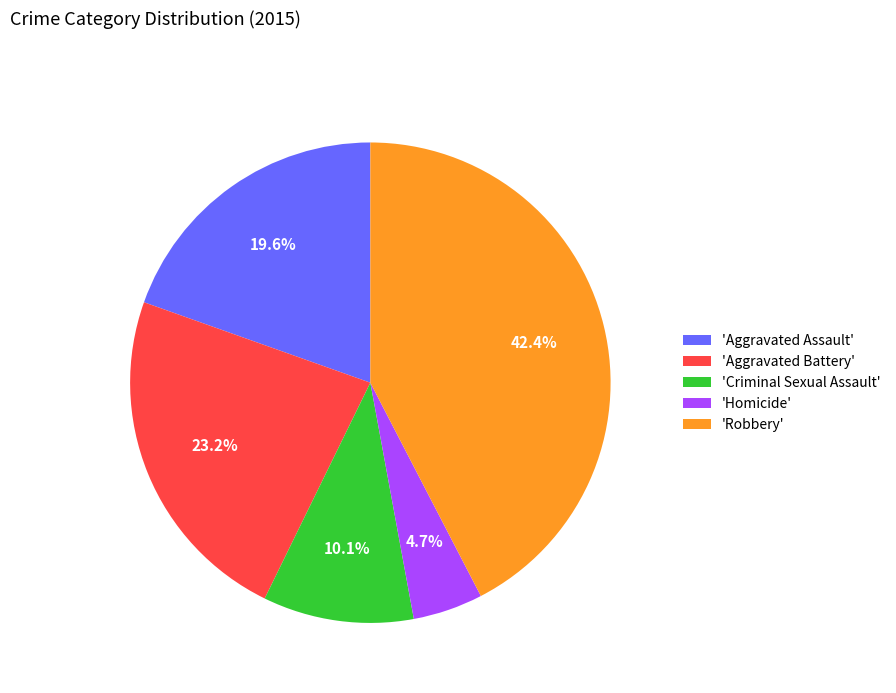

Which category has the smallest portion of the pie?

'Homicide'